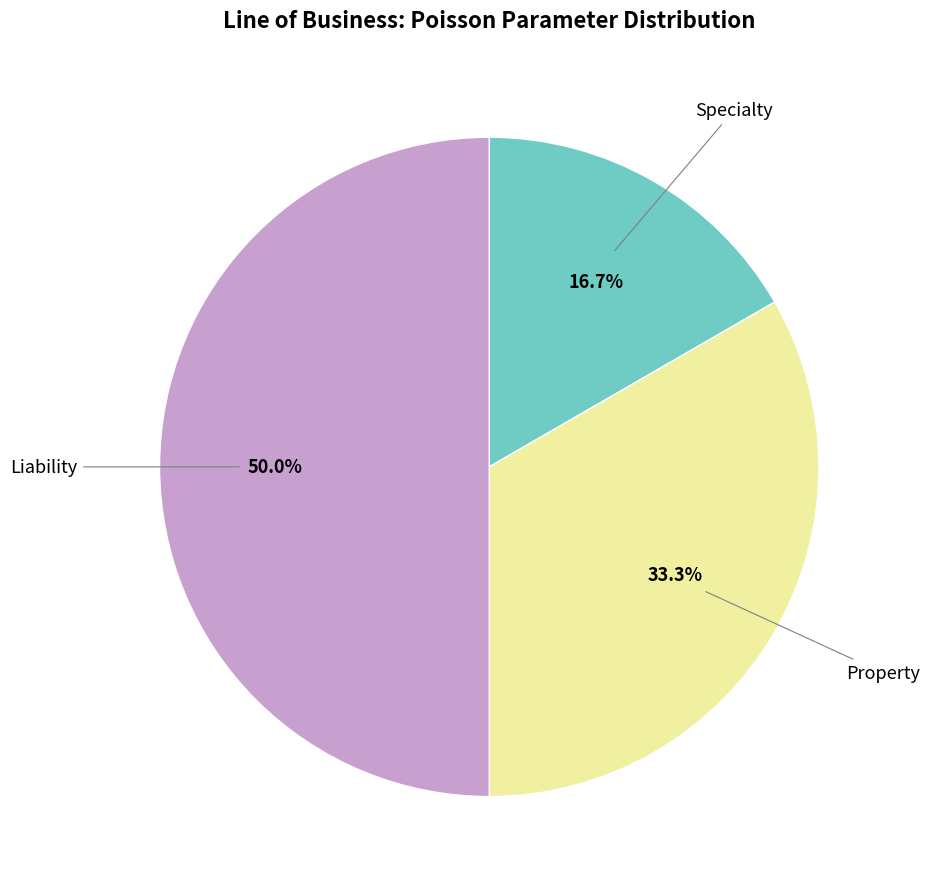

How many slices are in this pie chart?

3